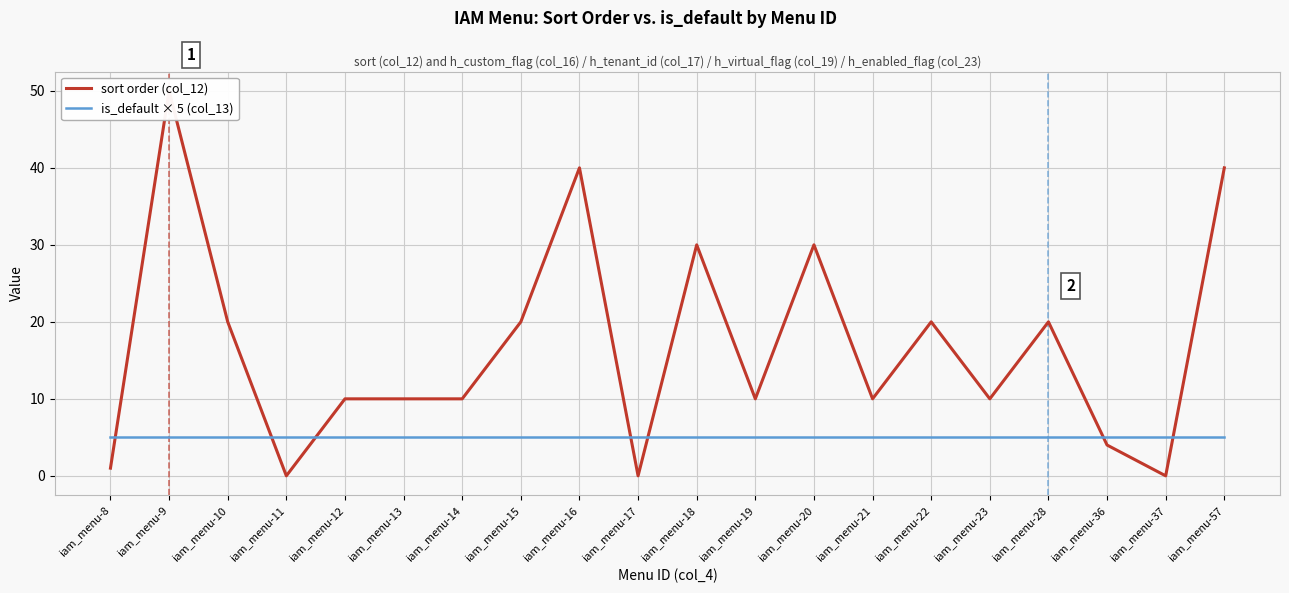

Count the number of data series in this chart.

2